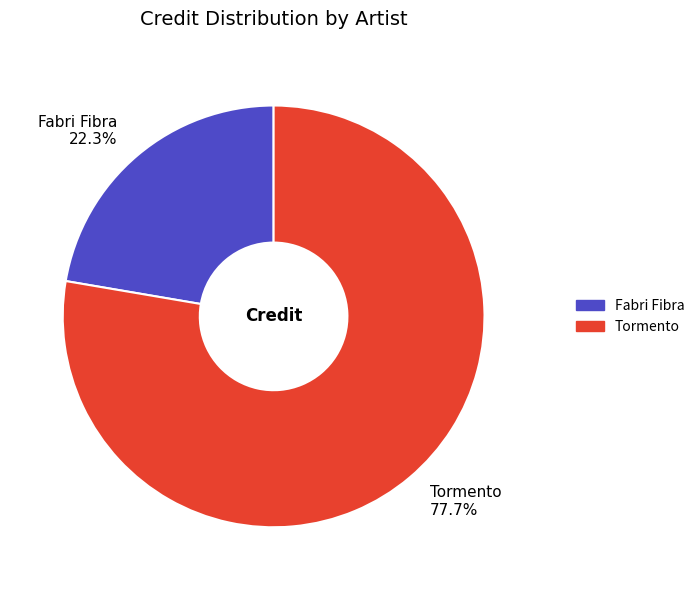

Which slice represents more than half of the pie?

Tormento